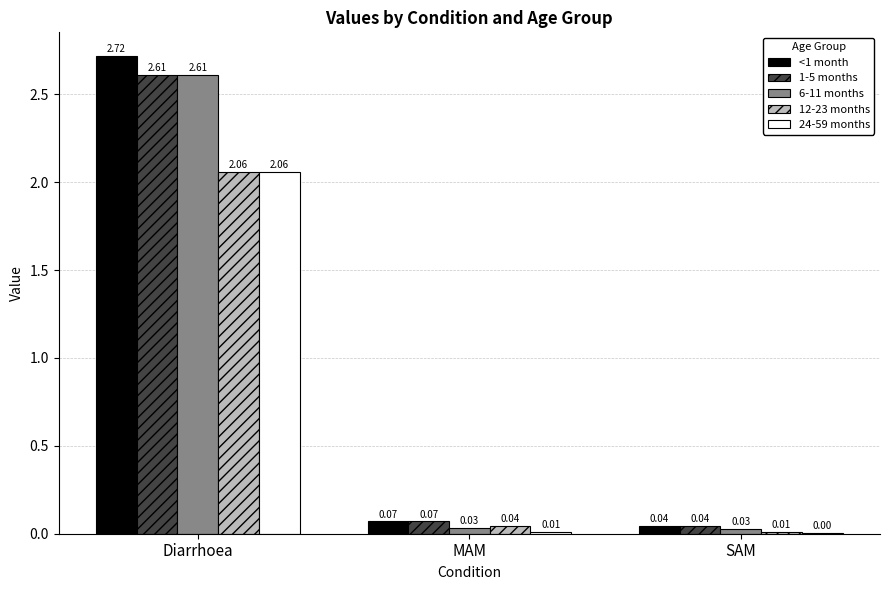

Where is <1 month nearest to the value 1?

MAM